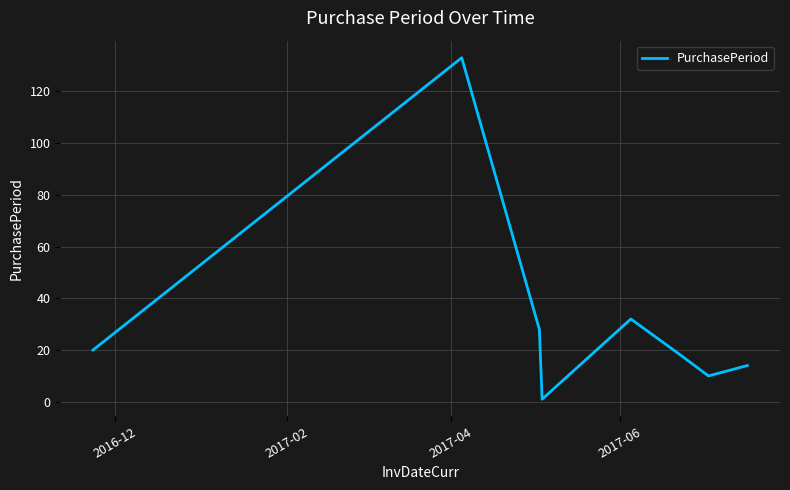

Reading left to right, extract all data points from this chart.

20	133	28	1	32	18	10	14